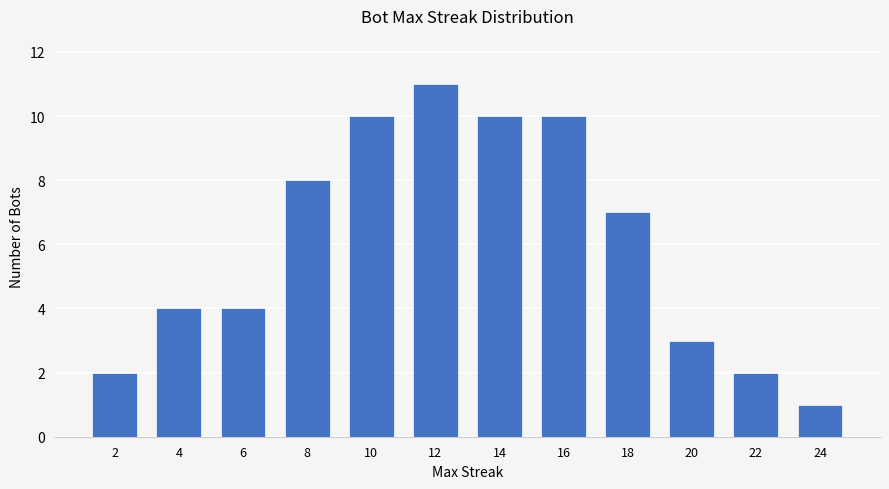

Where does the data first go above 7?

8